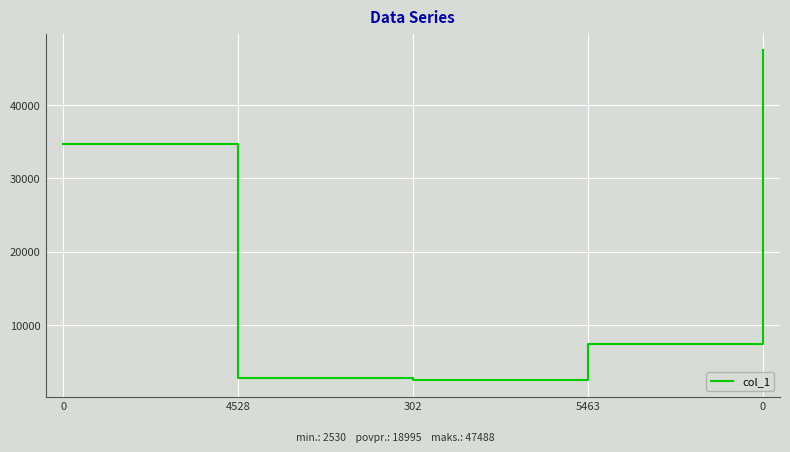

What is the change in value from 0 to 0?

+12816